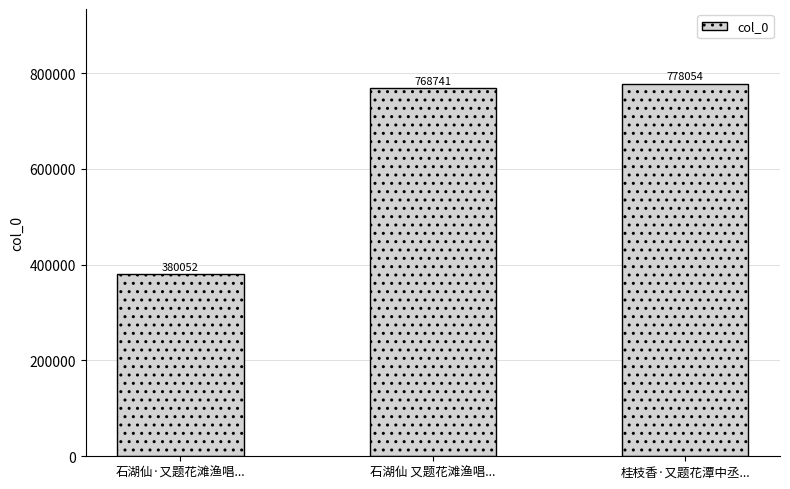

Rank the categories by value from highest to lowest.

桂枝香·又题花潭中丞..., 石湖仙 又题花滩渔唱..., 石湖仙·又题花滩渔唱...